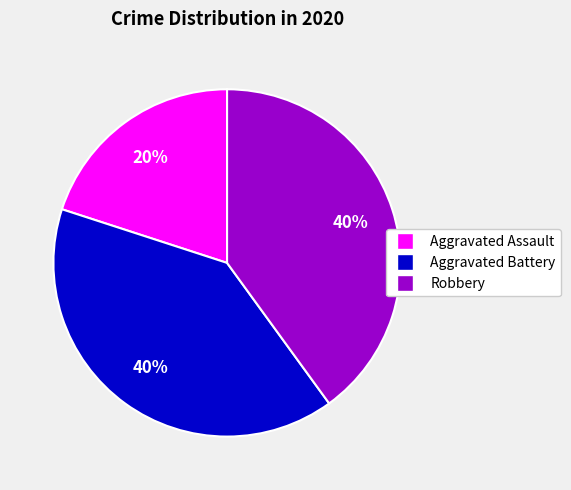

Which category has the smallest portion of the pie?

Aggravated Assault